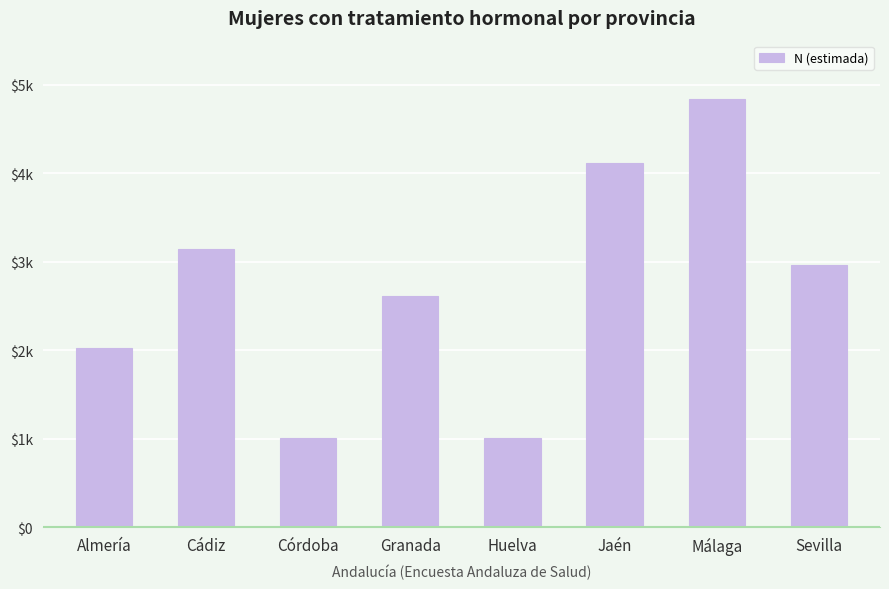

List the labels in order of value, largest first.

Málaga, Jaén, Cádiz, Sevilla, Granada, Almería, Huelva, Córdoba